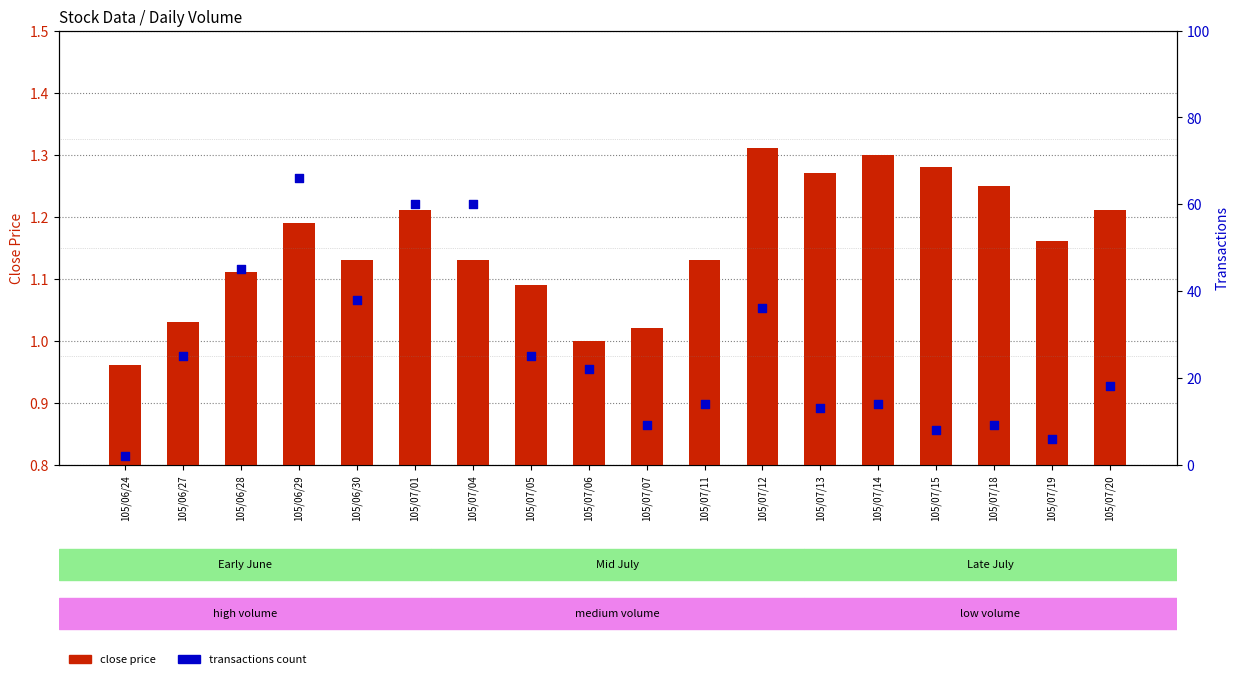

Which series reaches the minimum Y coordinate?

close price